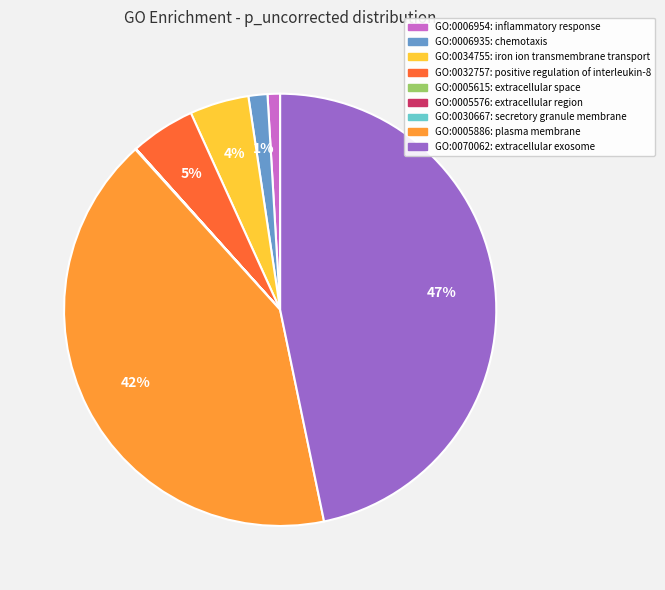

Is GO:0006935 the majority of the pie?

No